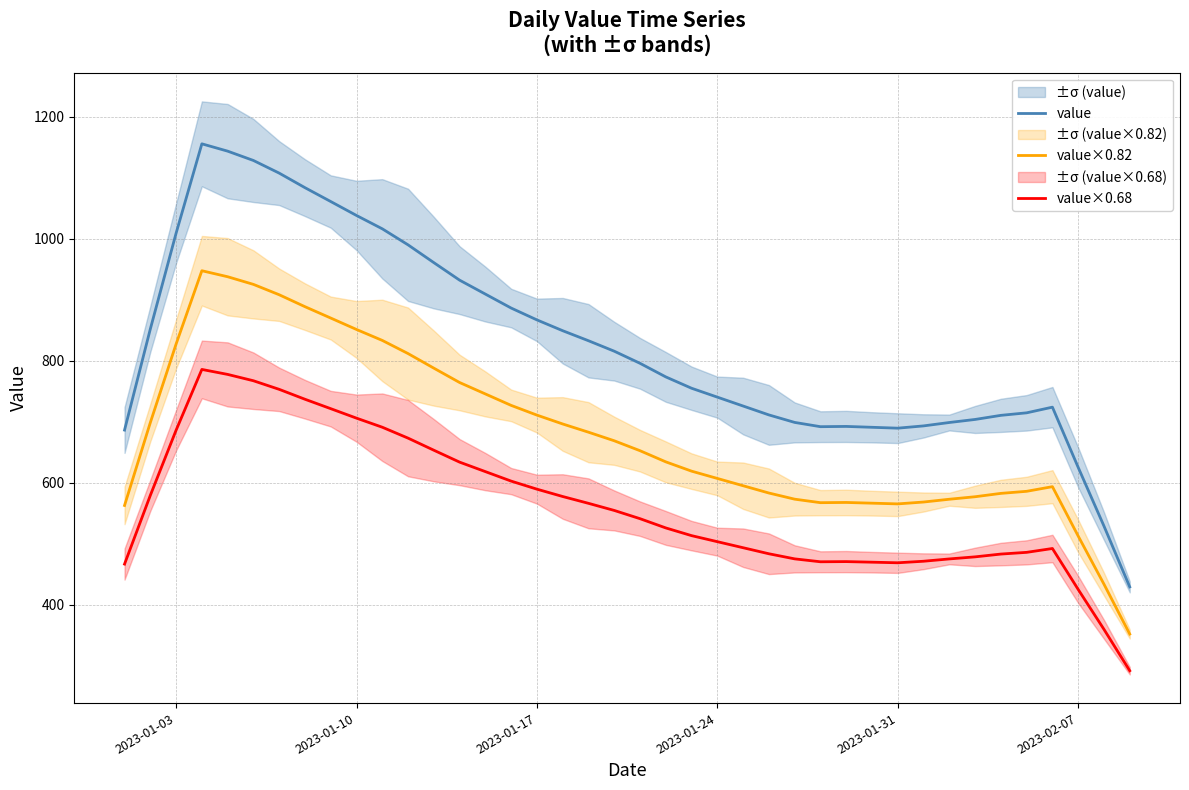

Is it true that value×0.82 equals 1051.4 at 2023-01-17?

False